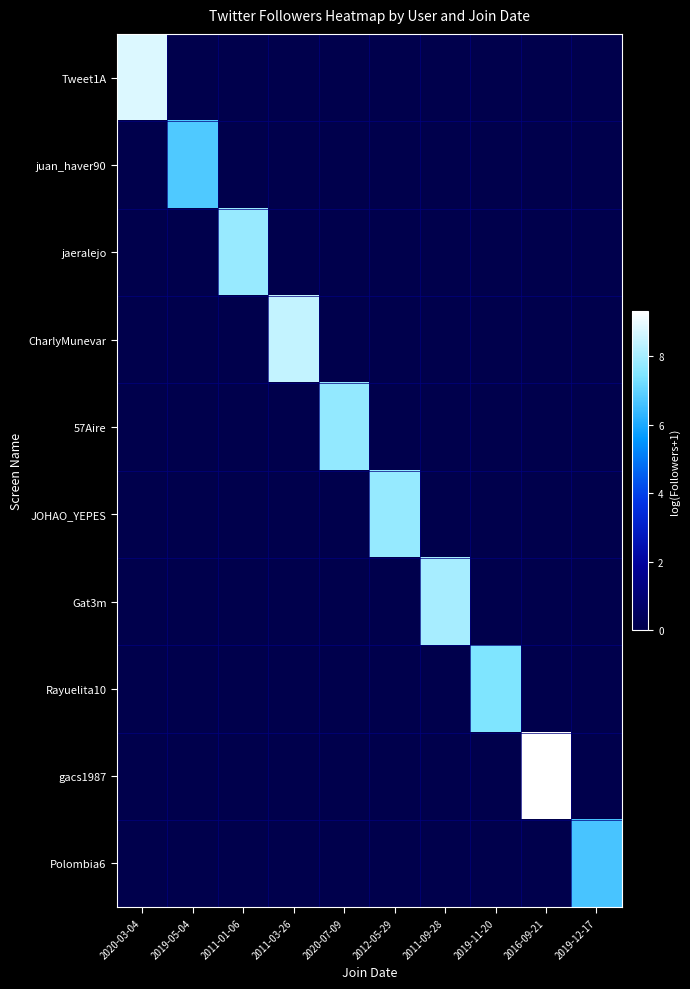

At which category is the sum across all series the highest?

2016-09-21